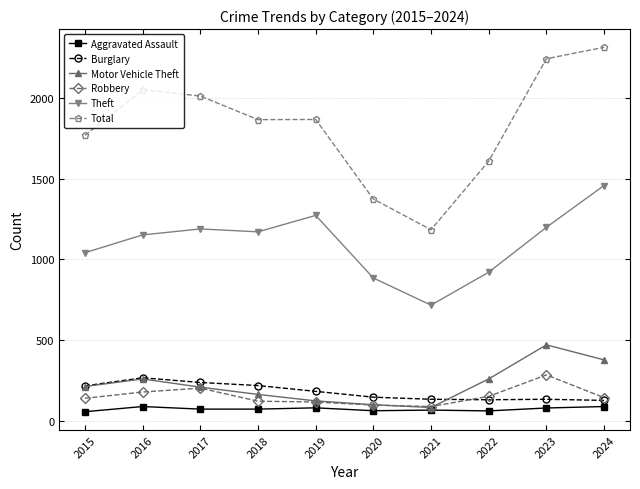

Is the value of Theft at 2024 greater than the value of Motor Vehicle Theft at 2015?

Yes